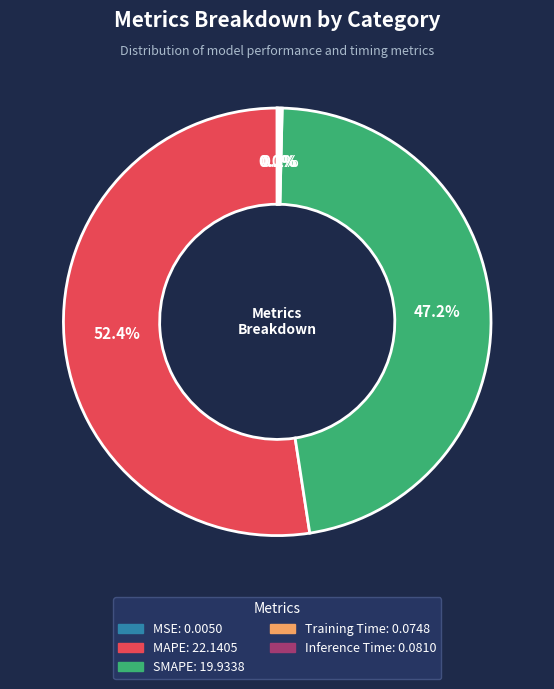

What is the largest slice in the pie chart?

MAPE